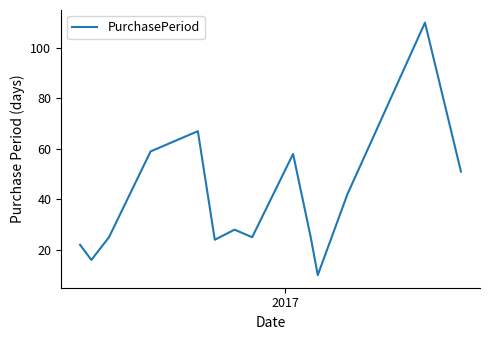

What is the greatest value displayed?

110